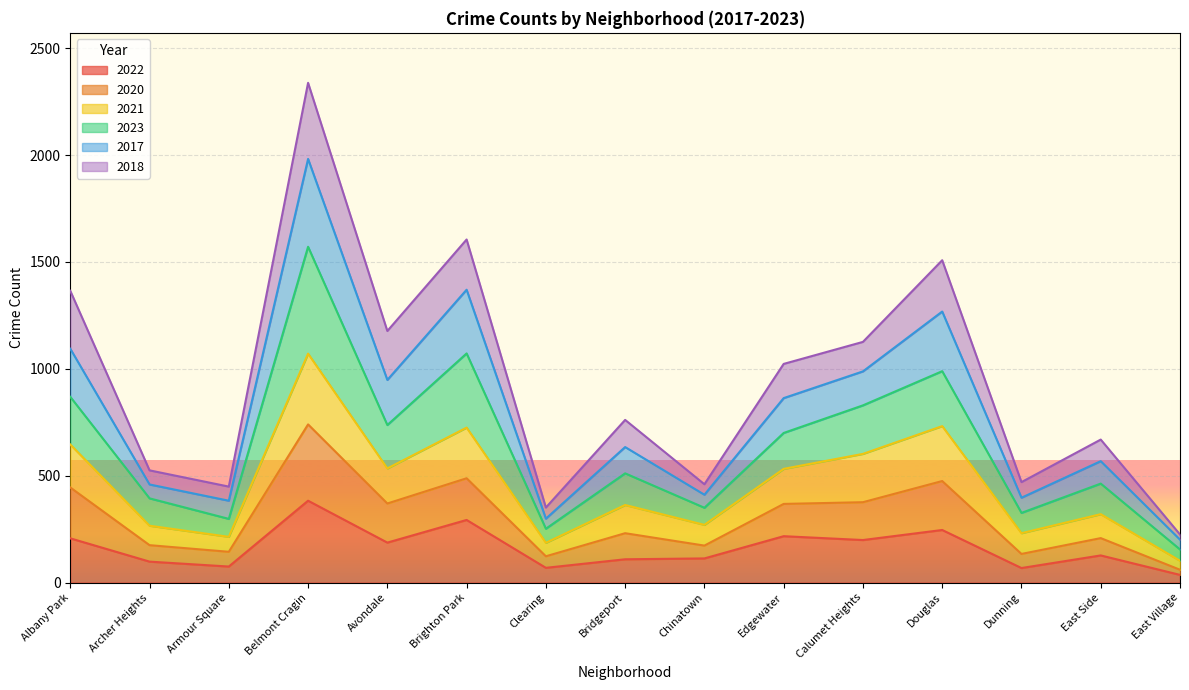

What is the highest value of the 2022 series?

383